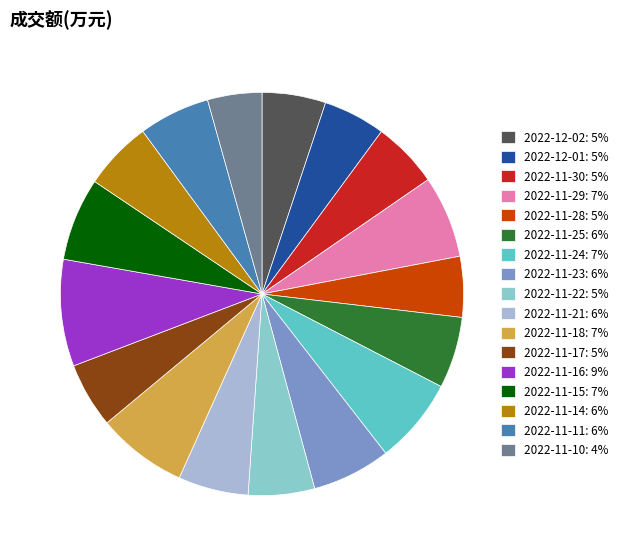

Which has a higher value, 2022-11-24 or 2022-12-02?

2022-11-24